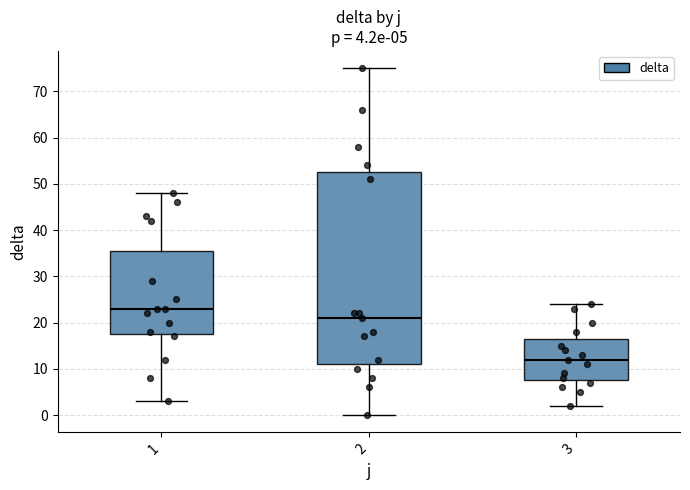

Which box's median line is the highest?

1